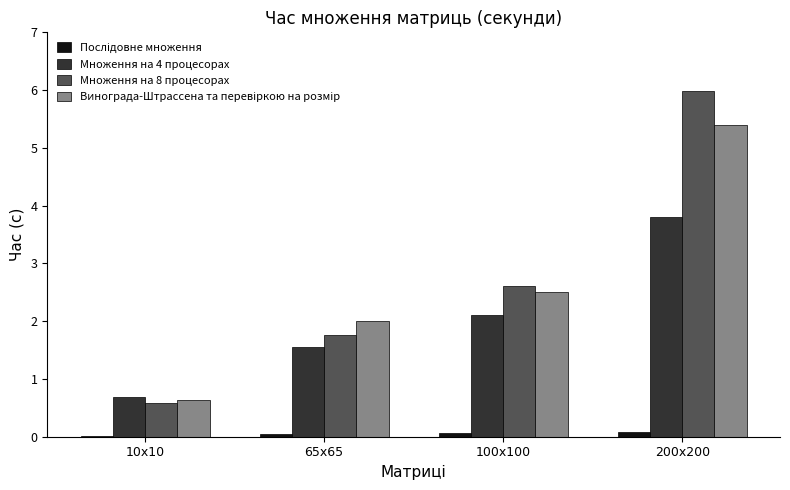

At which category does the chart reach its peak across all series?

200x200